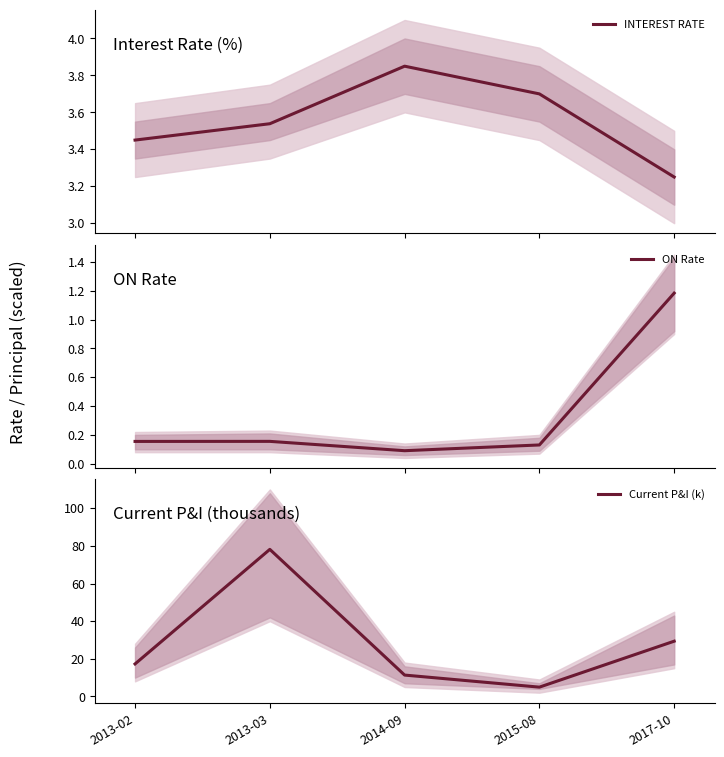

What is the value of the ON Rate point at the 4th from the left?

0.1